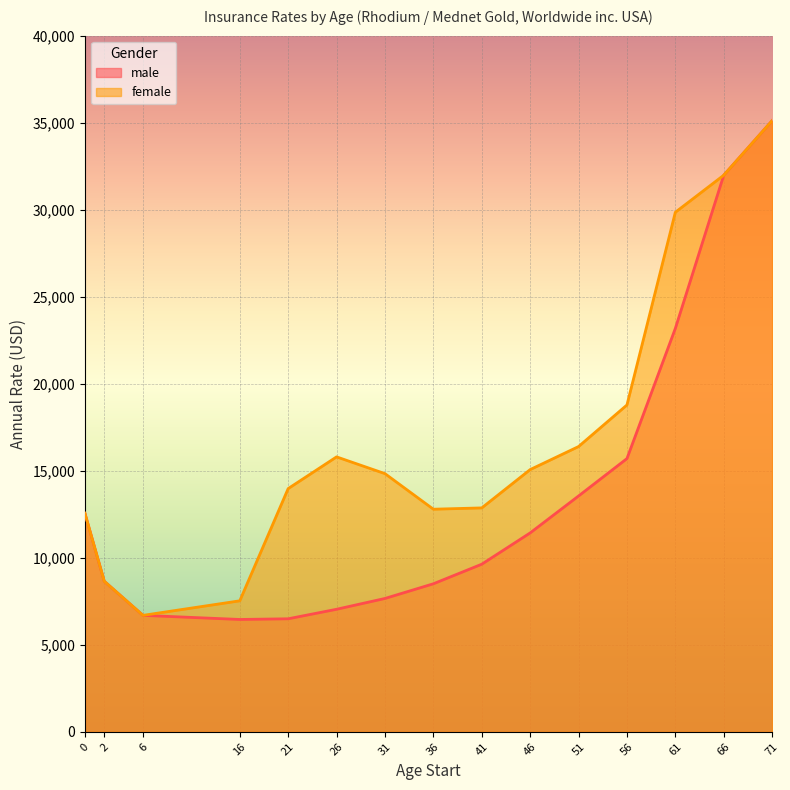

What are all the series names shown in the legend?

male, female